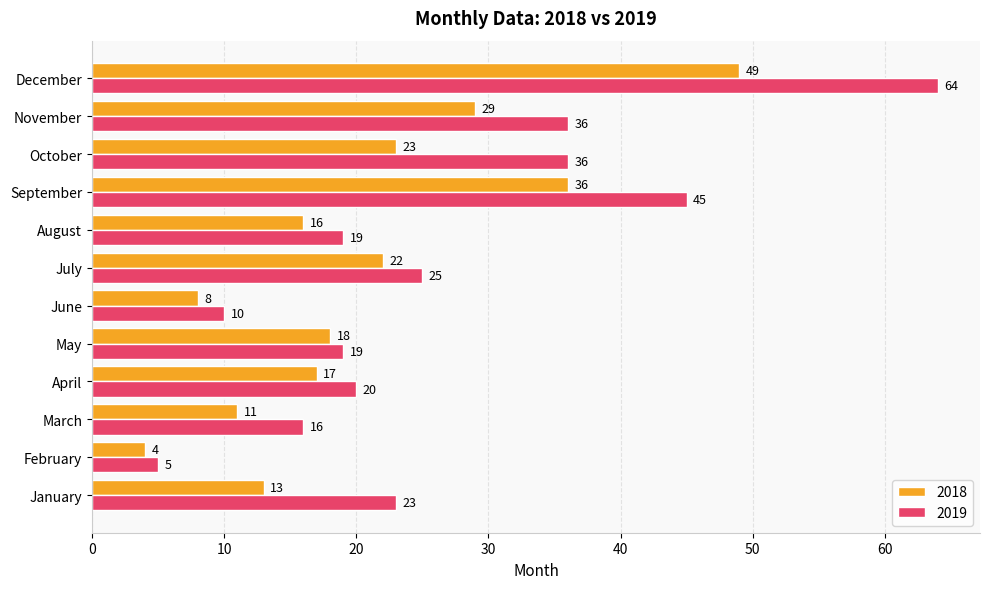

What is the total value across all series at February?

9